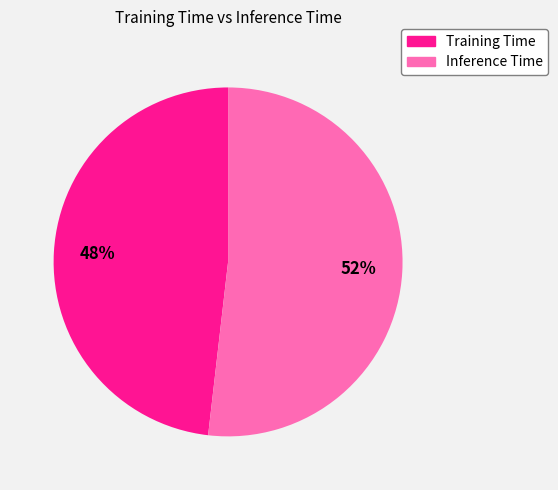

To the nearest percent, what is the difference between the Inference Time and Training Time slice percentages?

4%